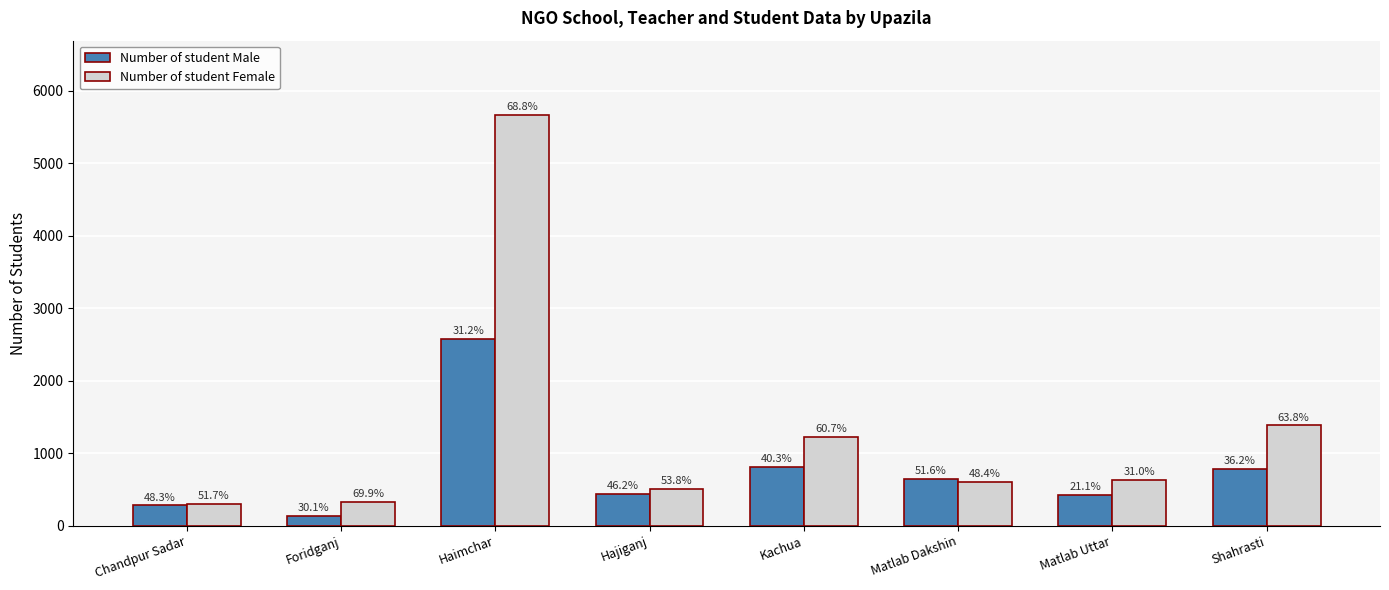

How many groups of bars are there?

8